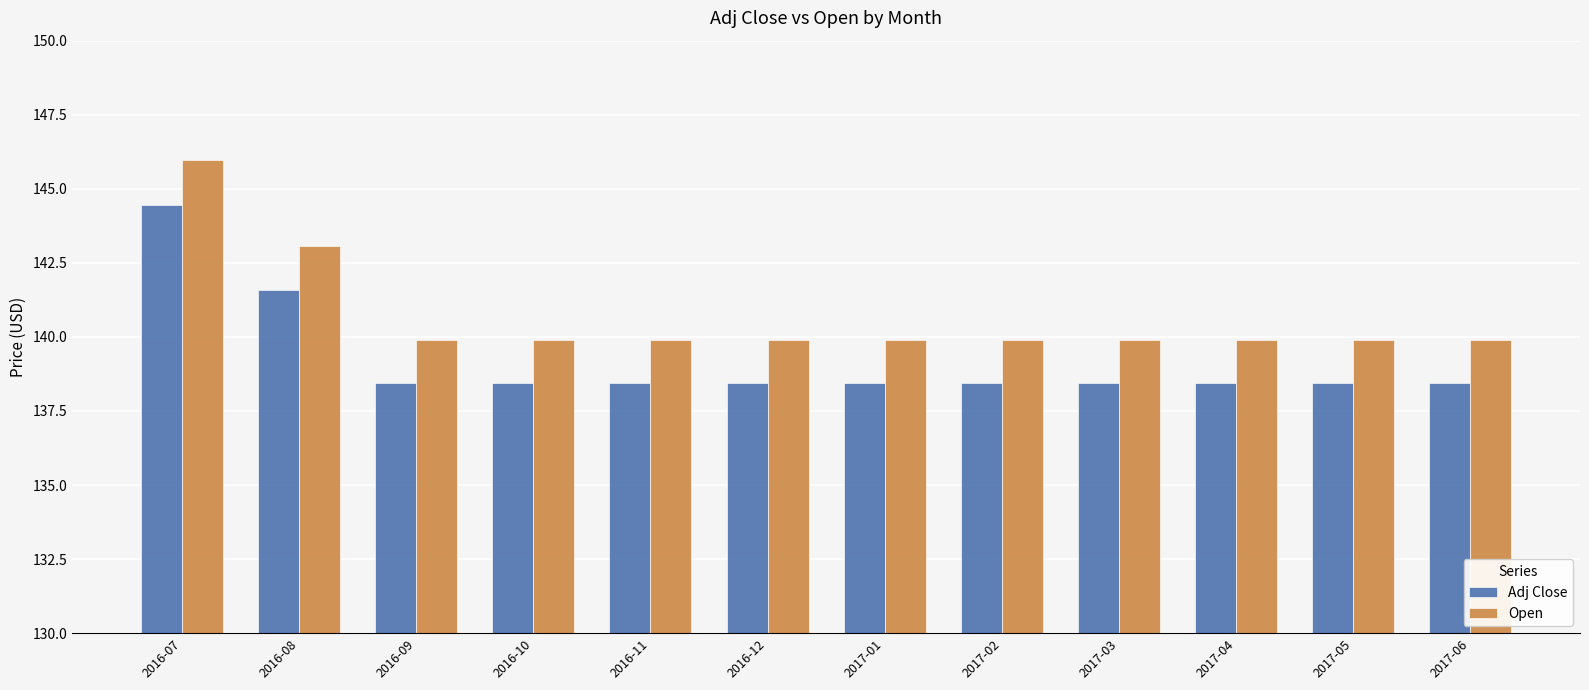

Does the chart contain stacked bars?

No